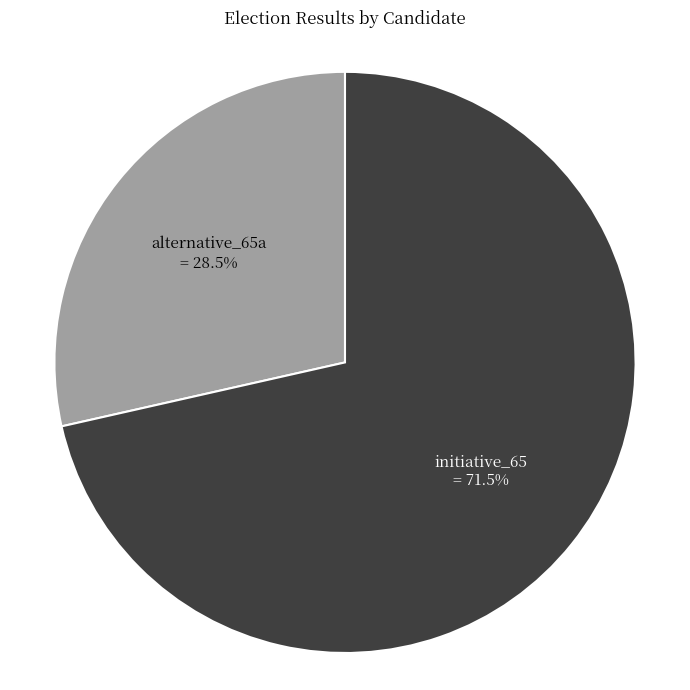

Is there any slice that represents more than half of the pie?

Yes